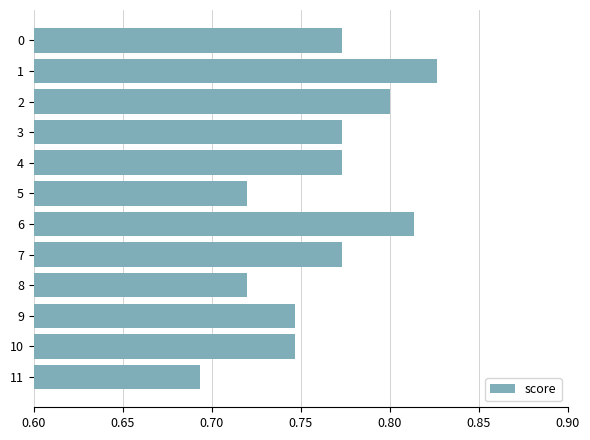

At which category does the chart reach its peak across all series?

1